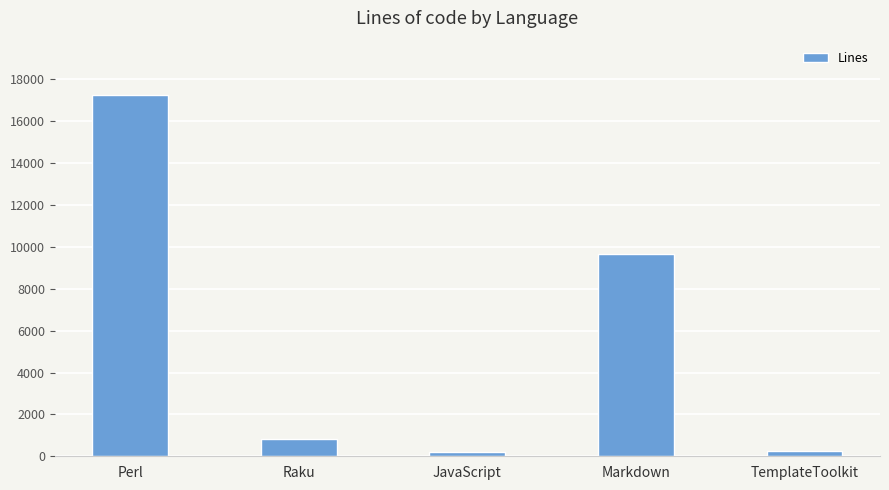

What is the label of the 3rd bar from the right?

JavaScript